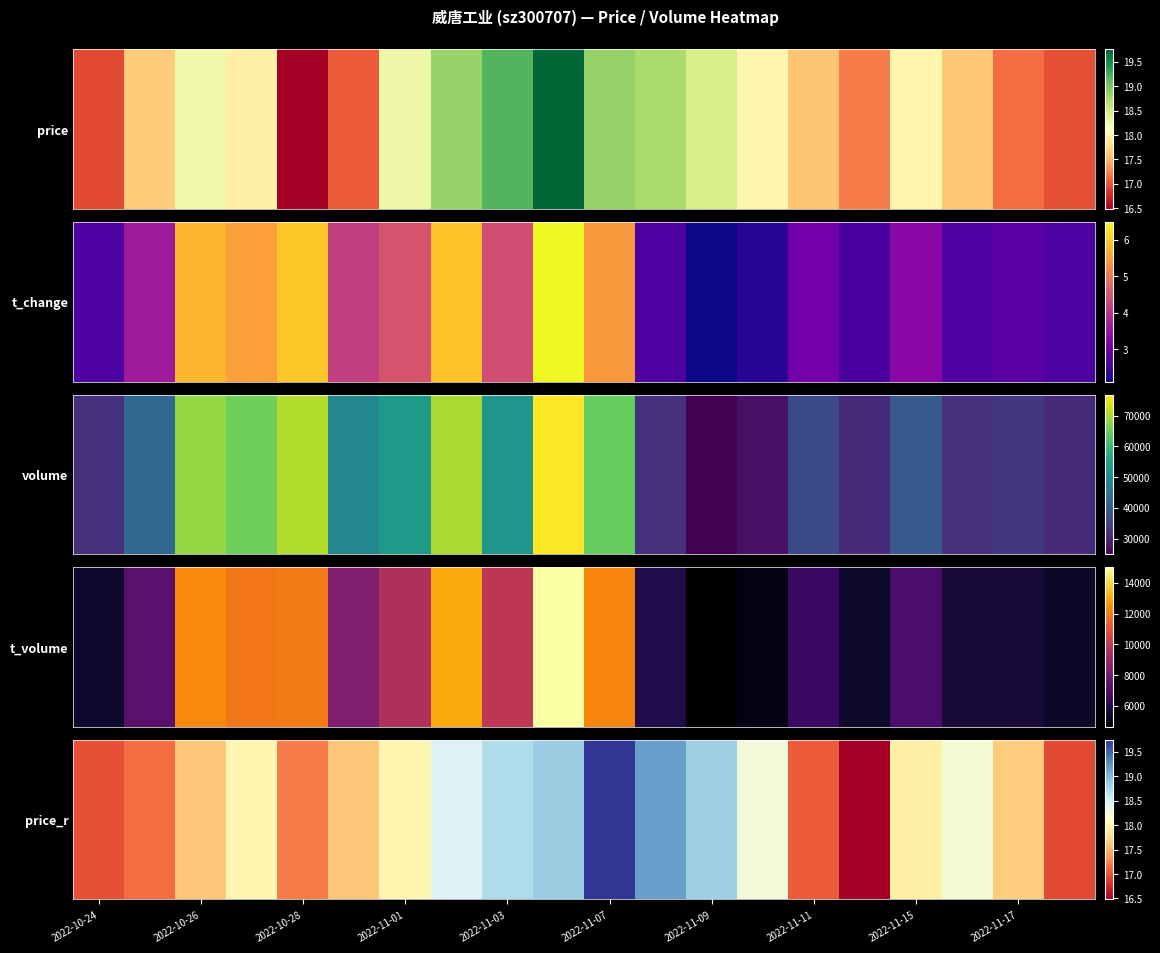

What is the ratio of the value at 2022-11-01 to the value at 2022-11-17?

1.0